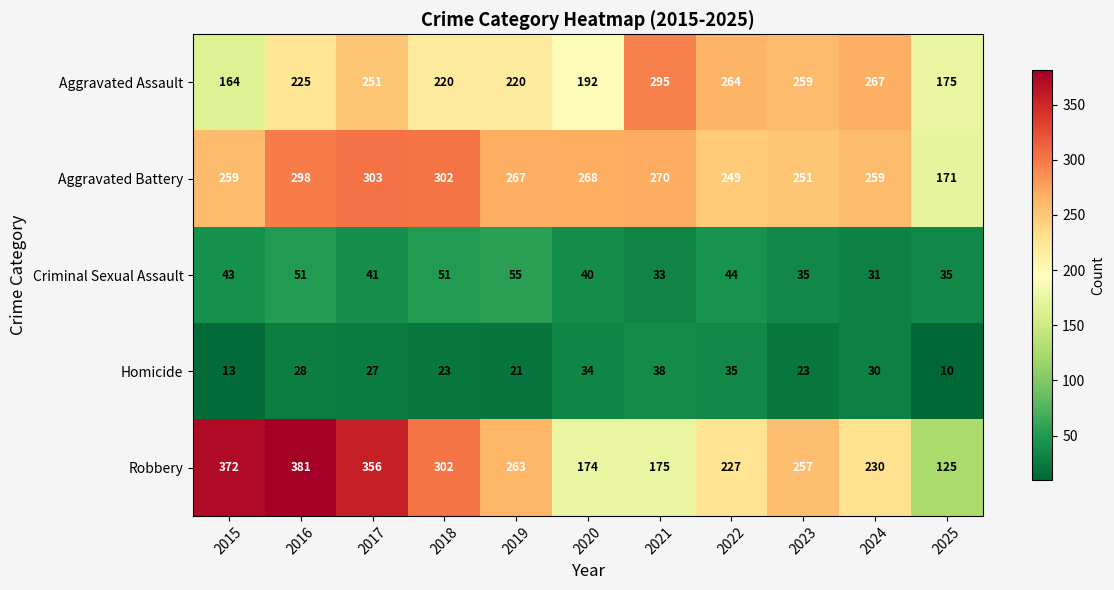

What is the approximate value of Aggravated Battery at 2015, to the nearest 10?

260